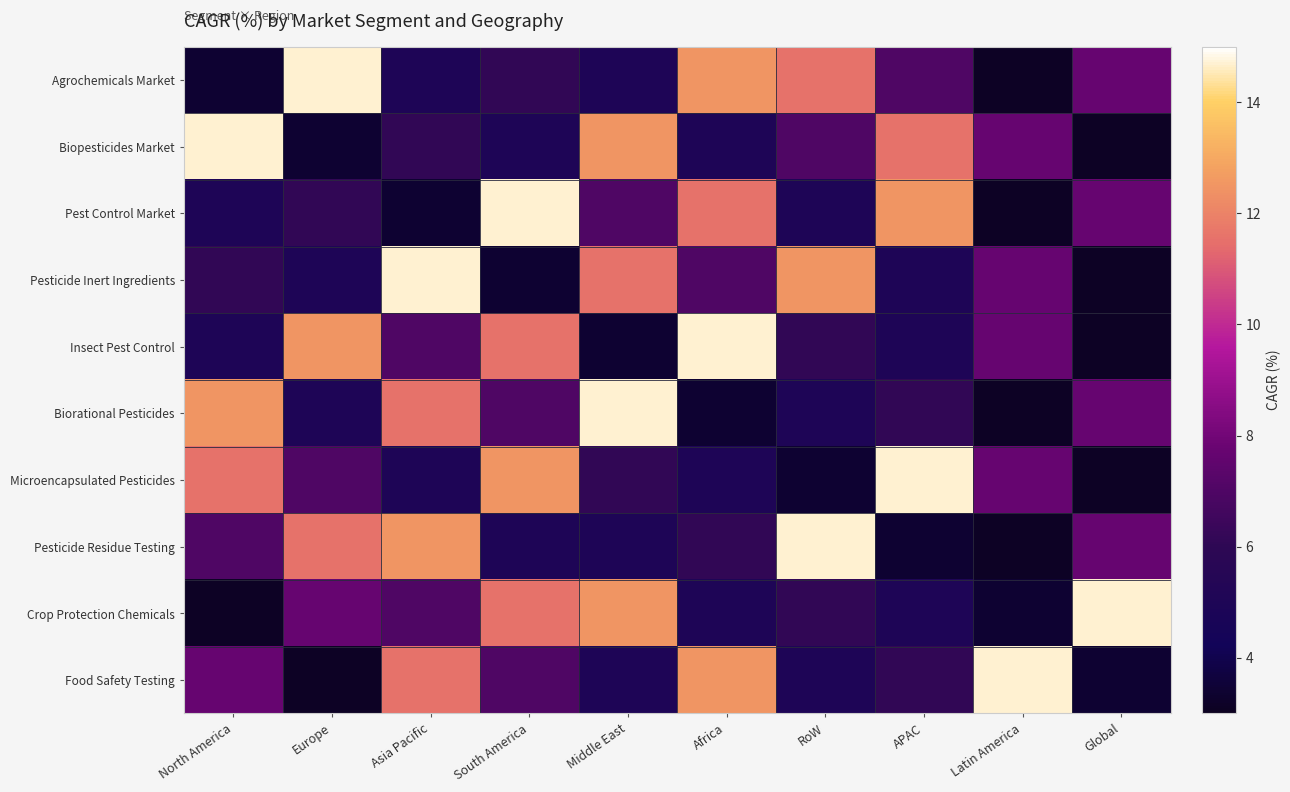

Between South America and Global, which series saw the biggest shift?

Microencapsulated Pesticides